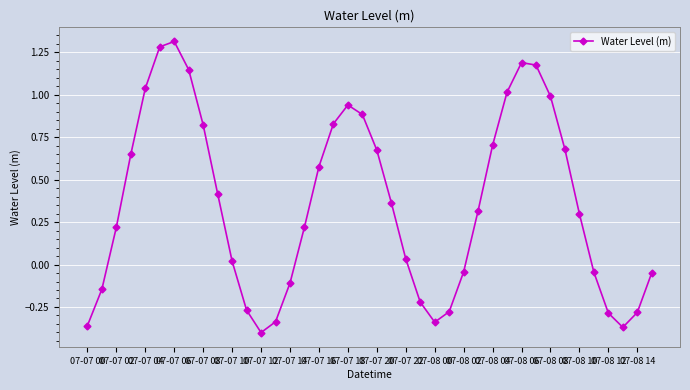

How many points are higher than both their immediate neighbors (excluding endpoints)?

3